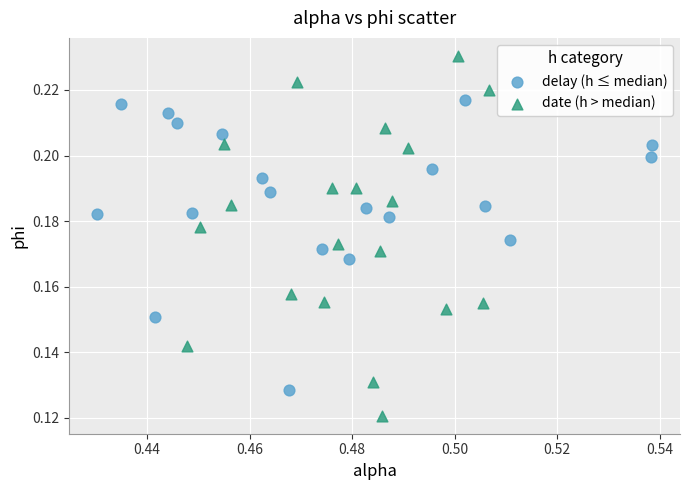

Which series contains the highest Y value?

date (h > median)